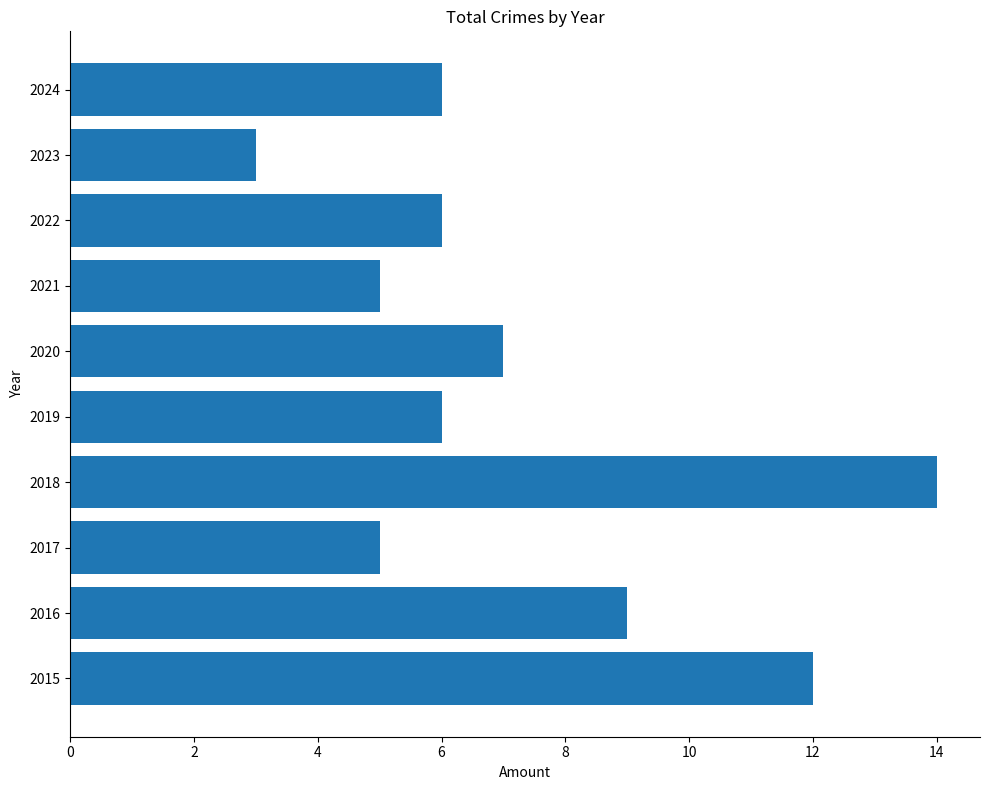

What is the ratio of the value at 2018 to the value at 2019?

2.3